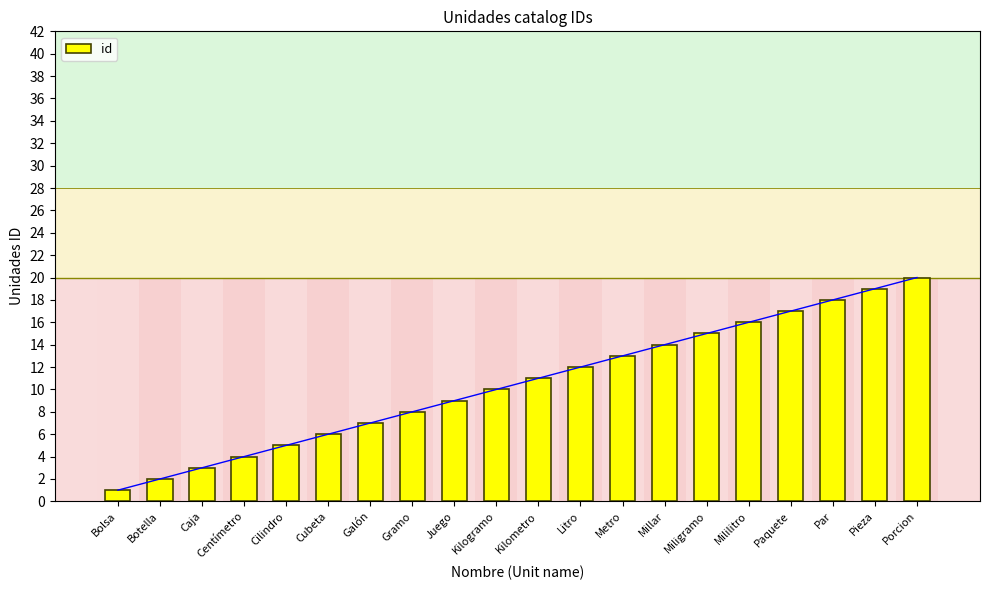

Reading right to left, list all the values displayed in this chart.

20	19	18	17	16	15	14	13	12	11	10	9	8	7	6	5	4	3	2	1